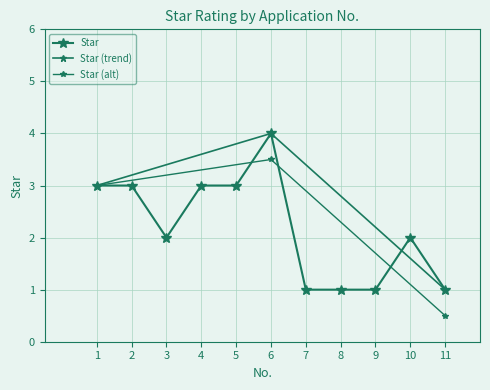

Read the value at 2.

3